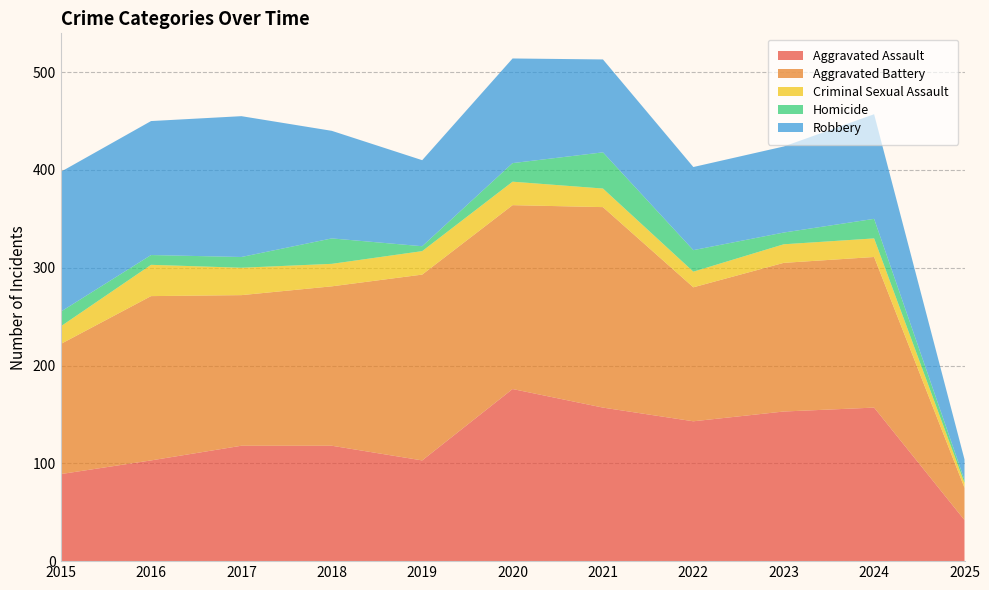

Reading left to right, list all the values displayed in this chart.

Aggravated Assault: 2015=89	2016=103	2017=118	2018=118	2019=103	2020=176	2021=157	2022=143	2023=153	2024=157	2025=42
Aggravated Battery: 2015=133	2016=168	2017=154	2018=163	2019=190	2020=188	2021=205	2022=137	2023=152	2024=154	2025=33
Criminal Sexual Assault: 2015=18	2016=32	2017=28	2018=23	2019=24	2020=24	2021=19	2022=16	2023=19	2024=19	2025=5
Homicide: 2015=15	2016=10	2017=11	2018=26	2019=5	2020=19	2021=37	2022=22	2023=12	2024=20	2025=3
Robbery: 2015=143	2016=137	2017=144	2018=110	2019=88	2020=107	2021=95	2022=85	2023=88	2024=107	2025=21